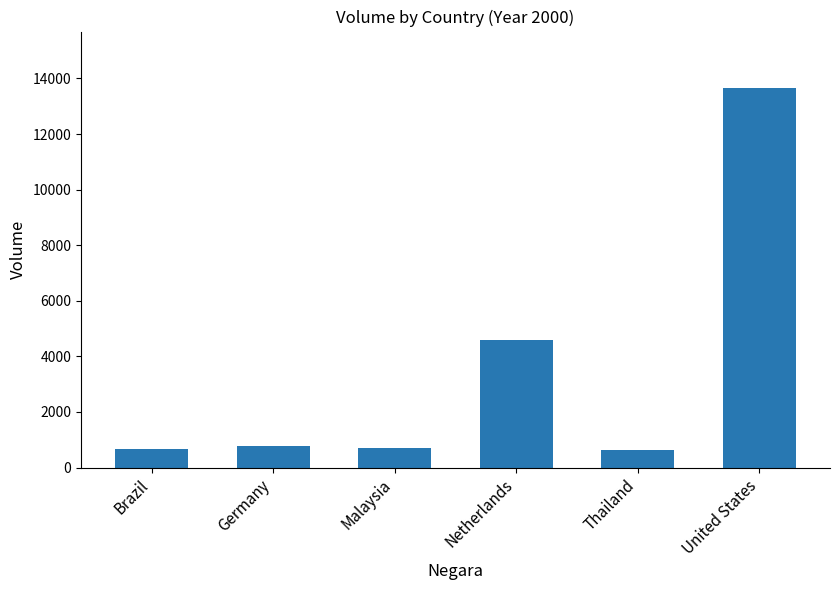

How many categories are shown in the chart?

6